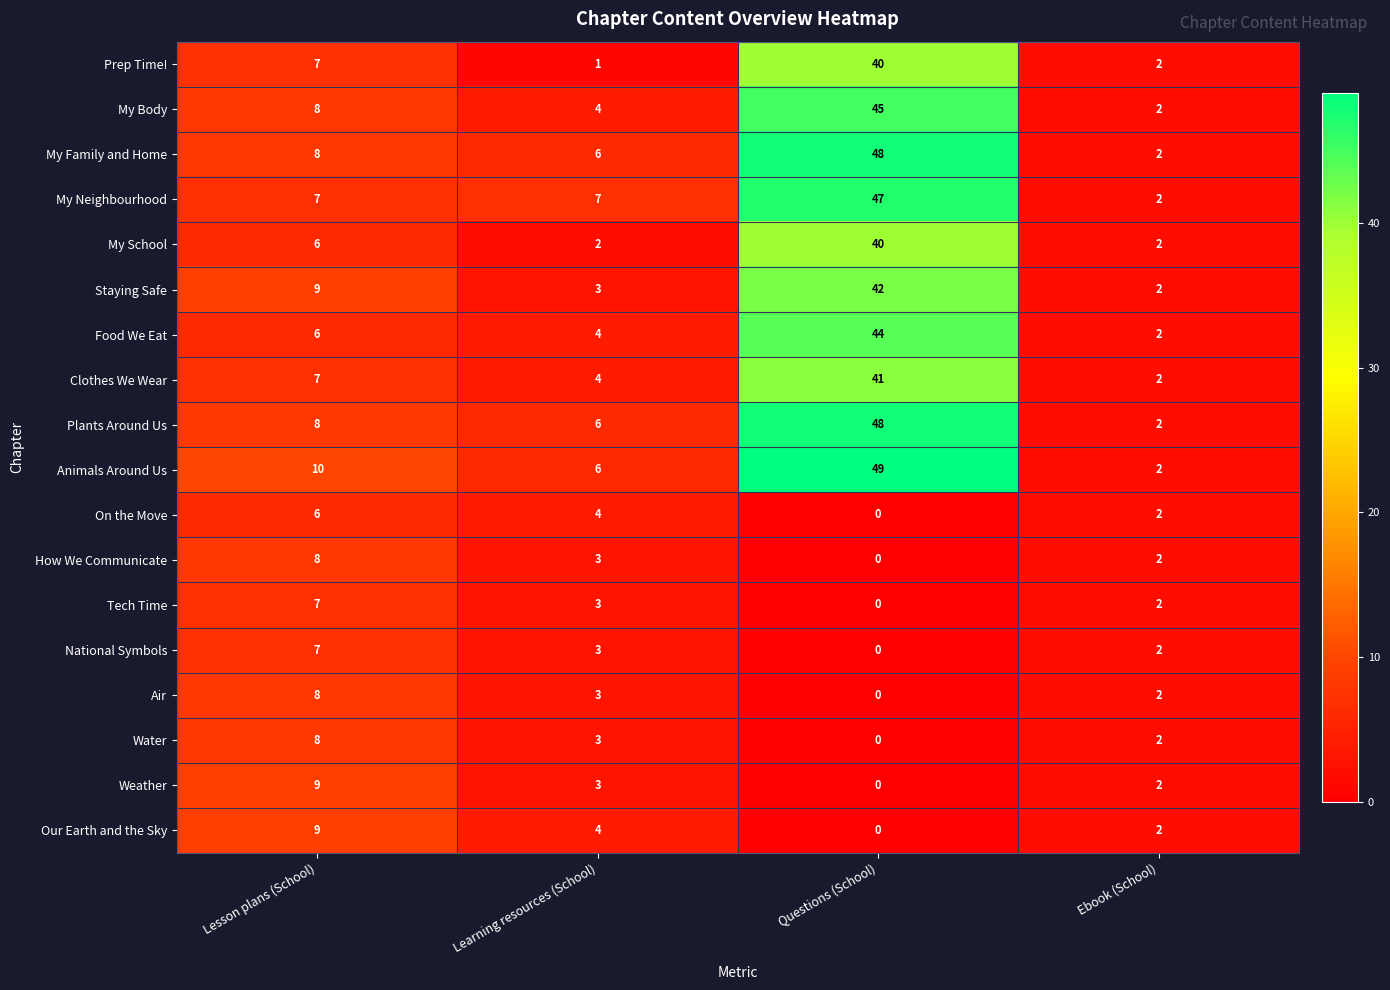

Which label corresponds to the smallest value in the chart?

Questions (School)